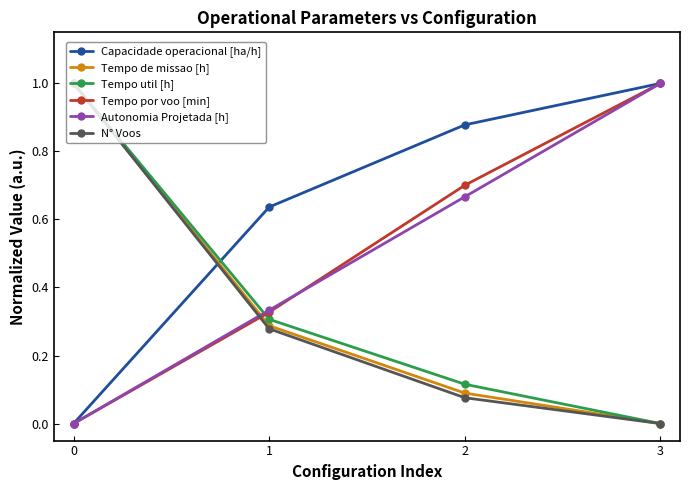

What is the difference between the highest and lowest values at 0?

1.0